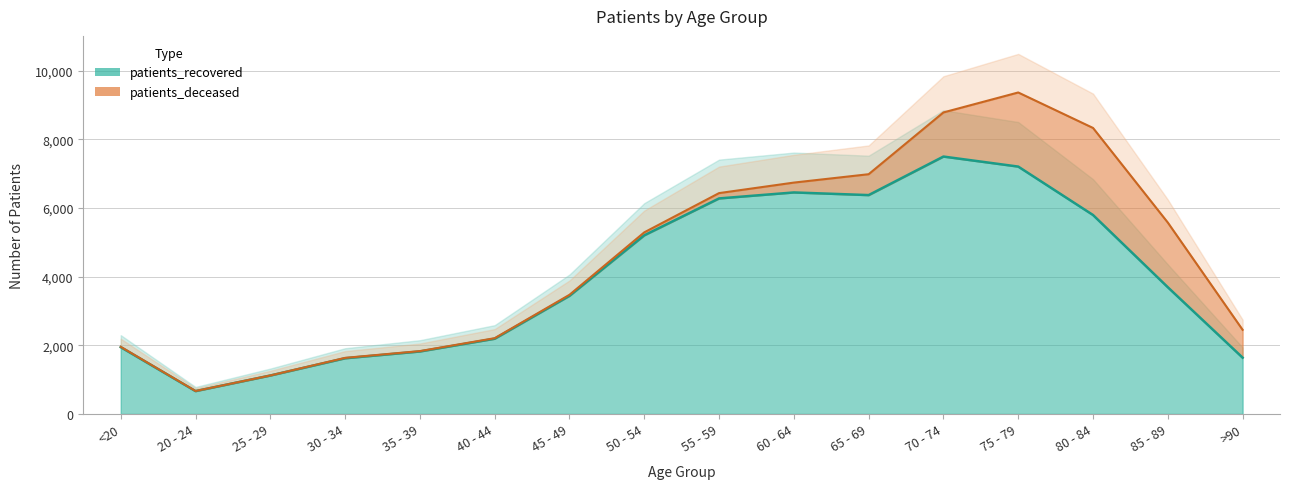

What is the value of the 8th point from the left?

5202